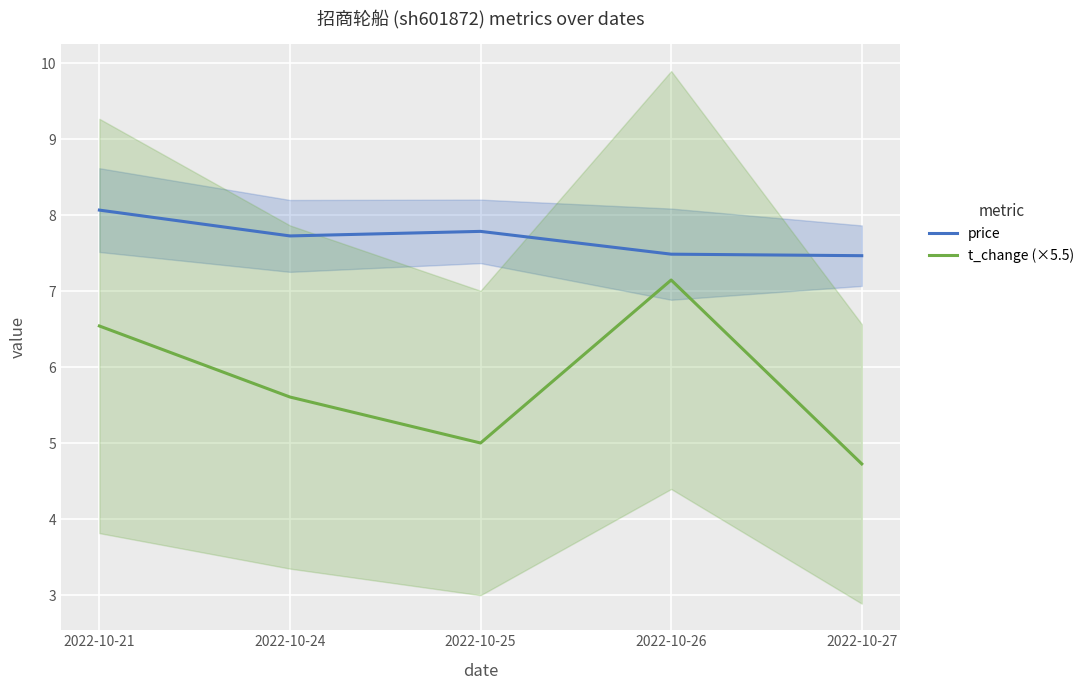

What is the value of the t_change (×5.5) point at the 1st from the left?

6.5